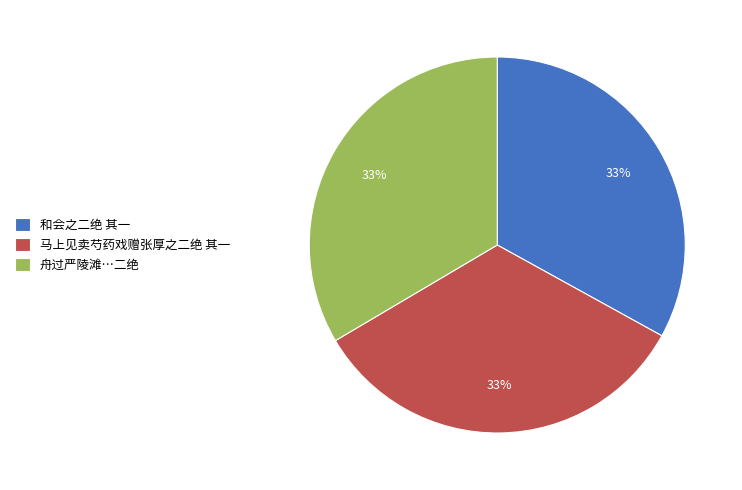

Is it true that 和会之二绝 其一 is 43% of the pie?

False